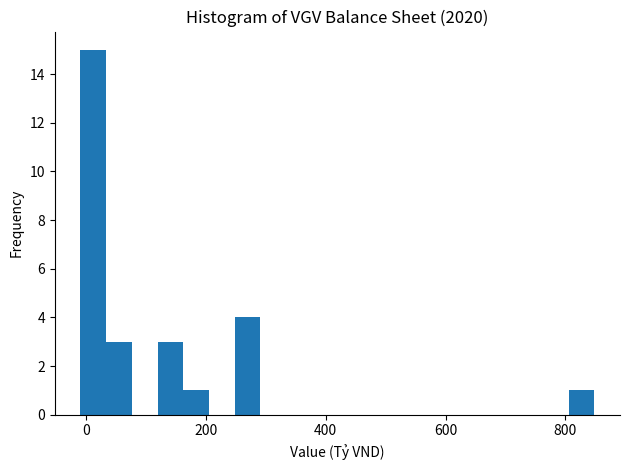

Read against the x-axis, roughly where is the centre of the tallest bar?

20